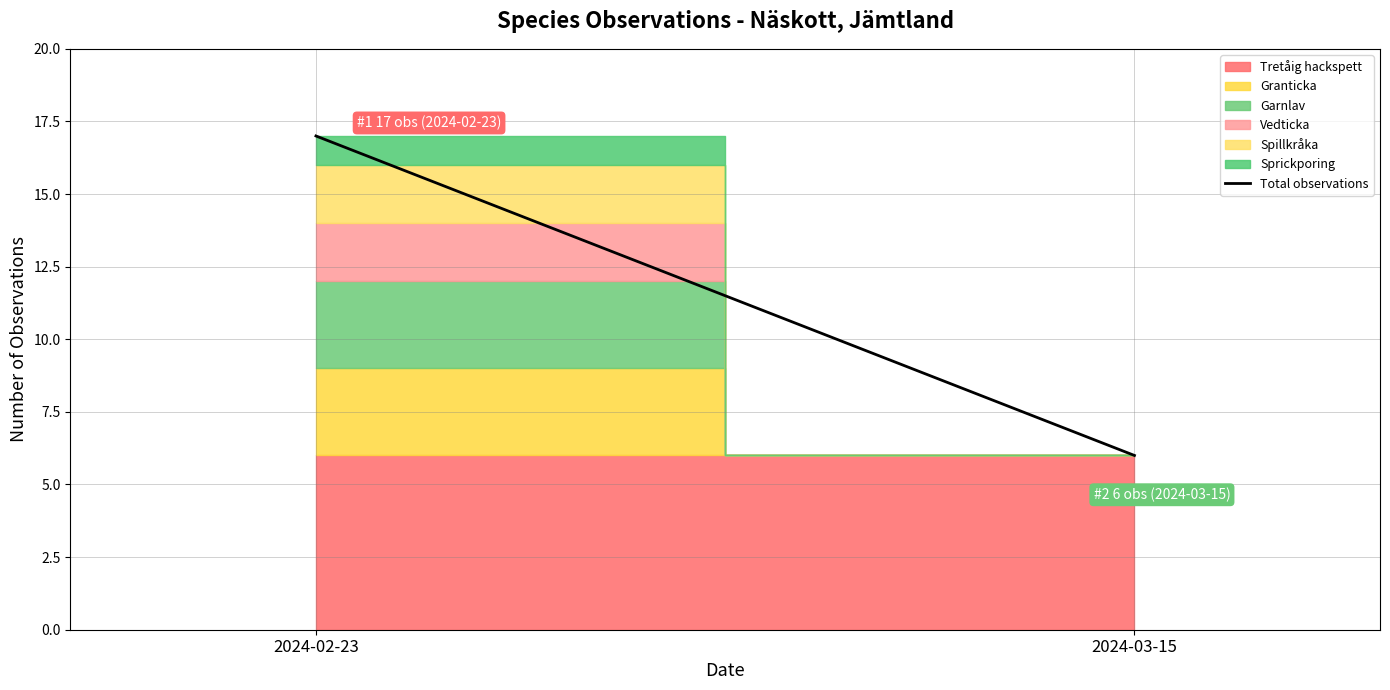

What position from the right is 2024-03-15?

1